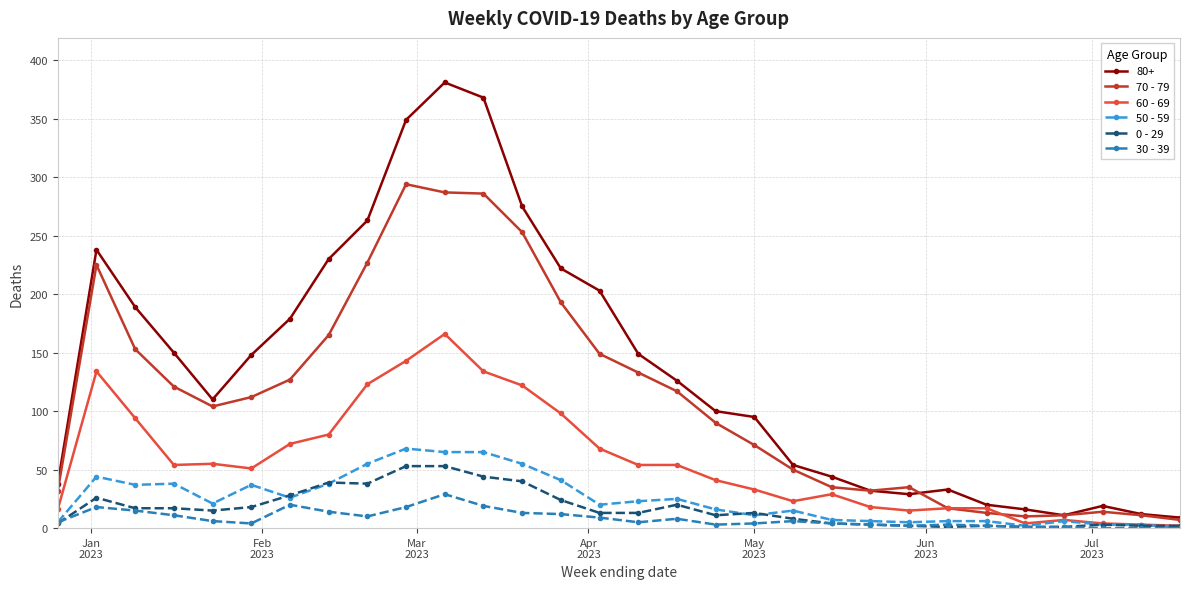

Which series has the largest range (max minus min)?

80+